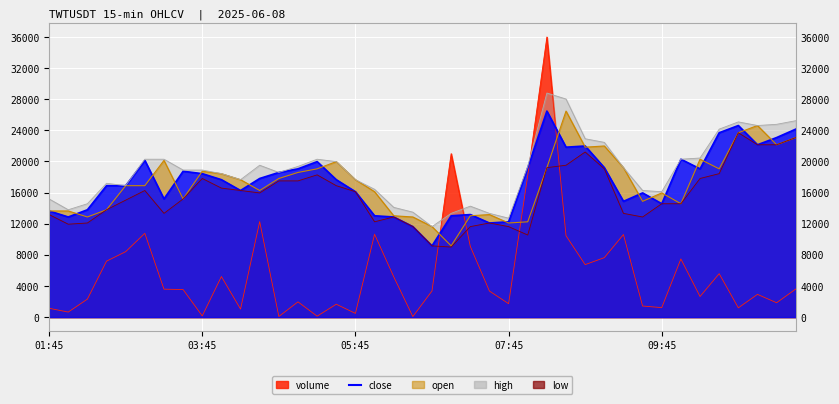

What is the minimum value shown in the chart?

63.8